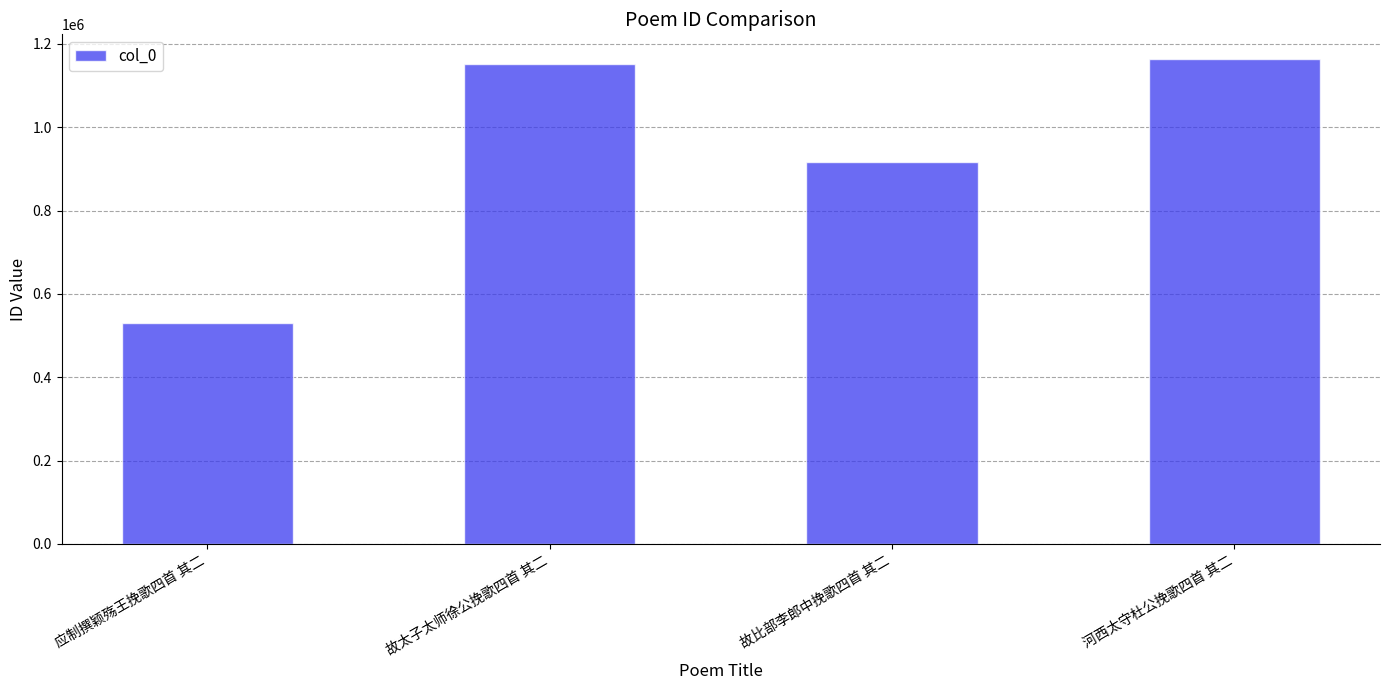

Where is the data nearest to the value 846865?

故比部李郎中挽歌四首 其二